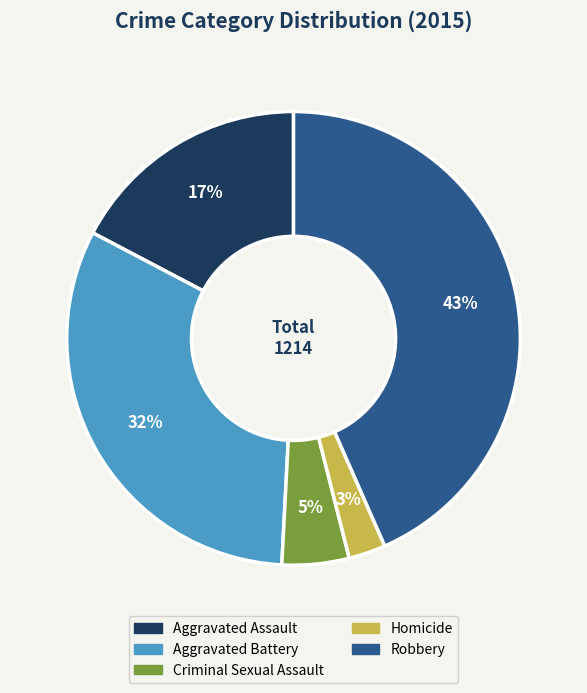

Which category has the smallest portion of the pie?

Homicide